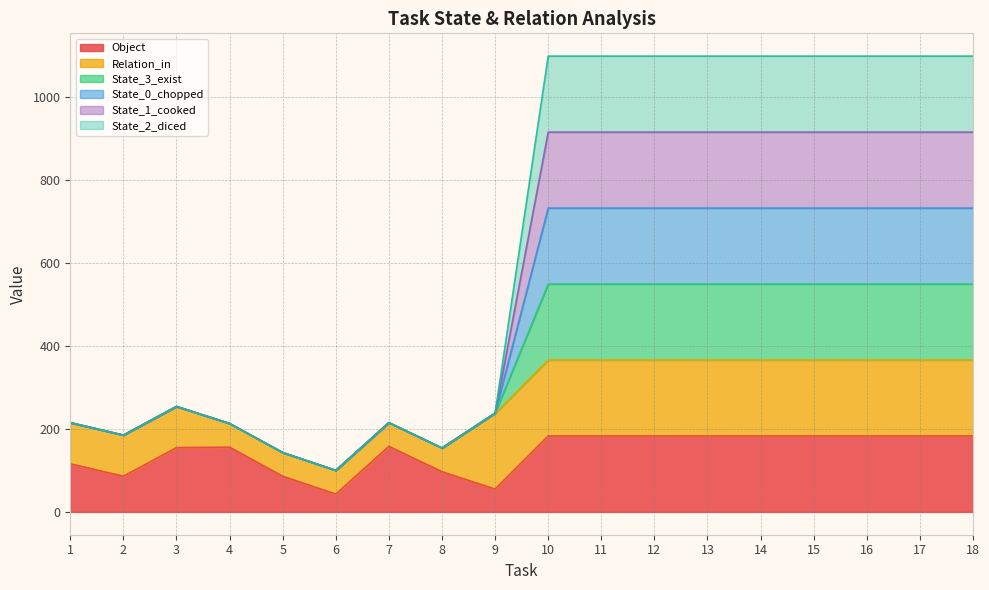

What is the difference between the Object values at 6 and 18?

140